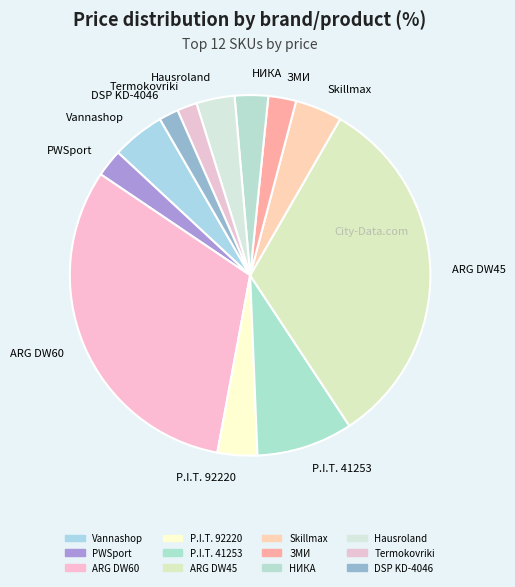

Is there any slice that represents more than half of the pie?

No